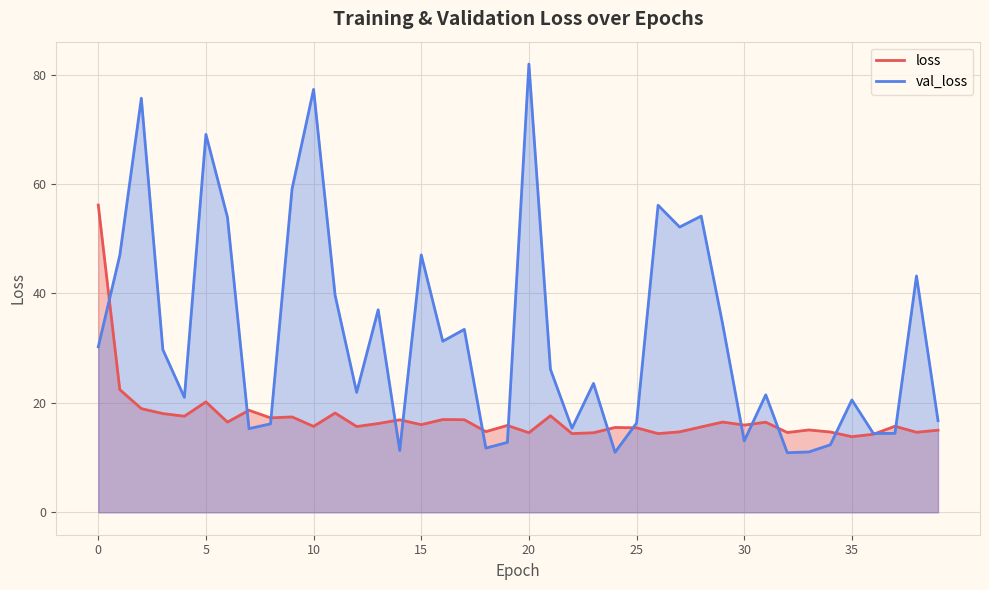

After their last crossing, which series has the higher values: loss or val_loss?

val_loss